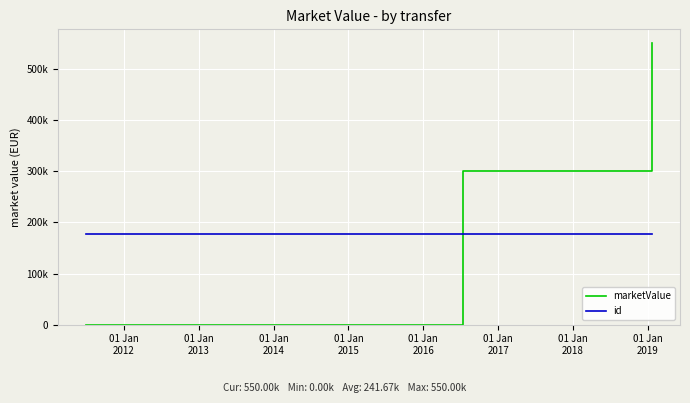

What are all the series names shown in the legend?

marketValue, id